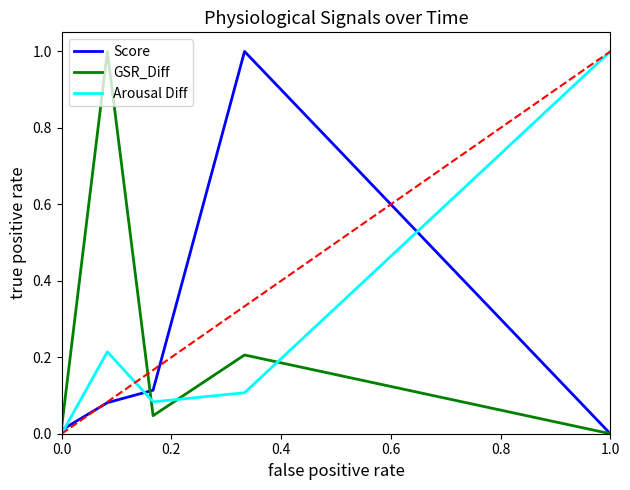

Is this an area chart (filled region under the line)?

No